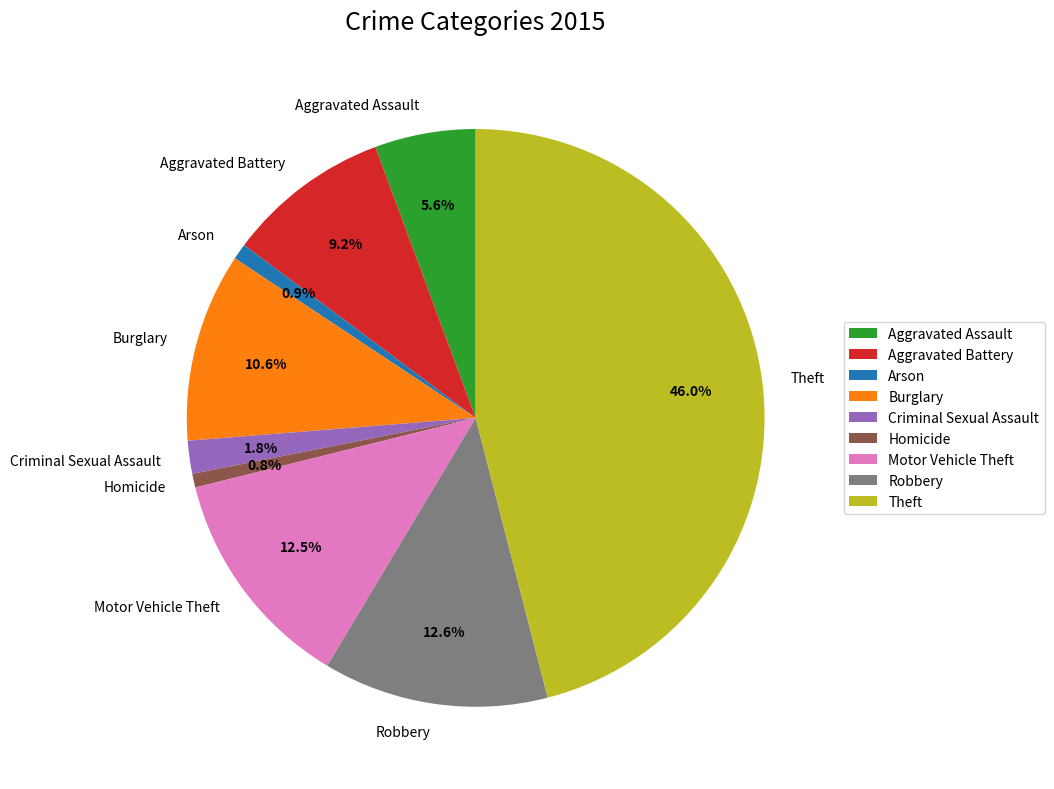

True or false: Homicide accounts for 11% of the total.

False